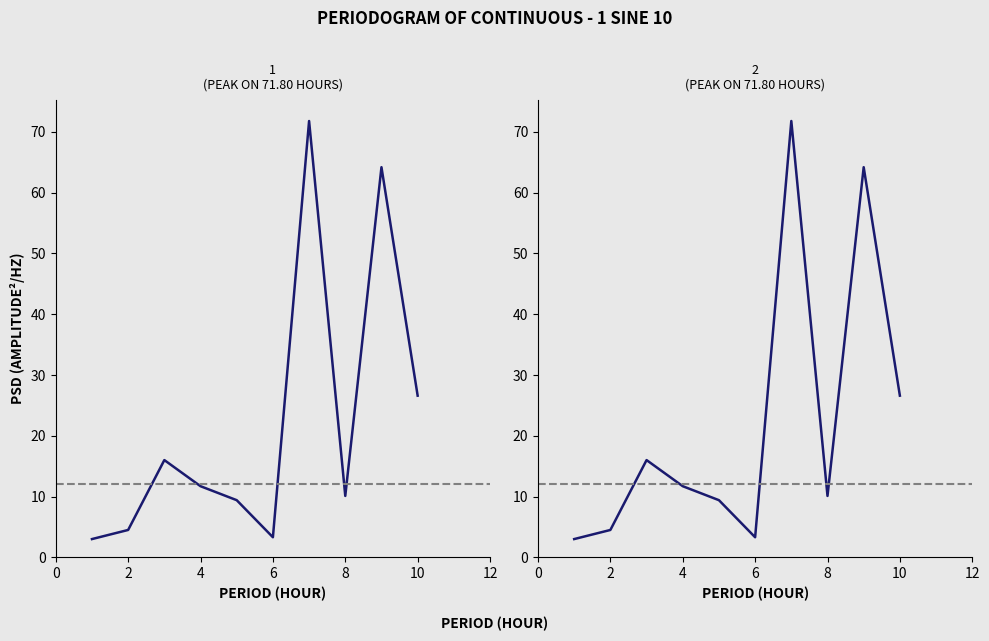

What is the label of the 7th point from the left?

12